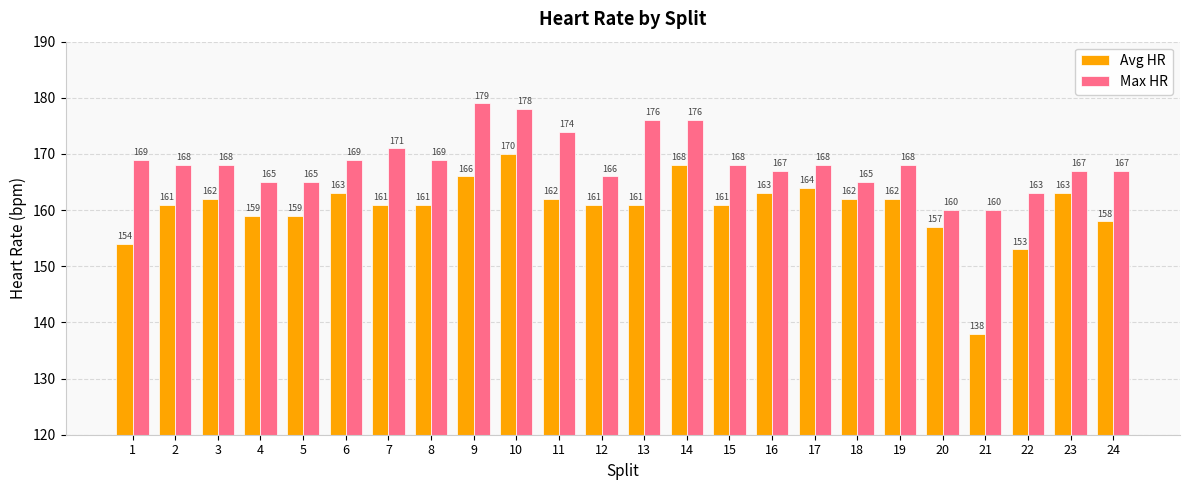

At which category does the chart reach its peak across all series?

9